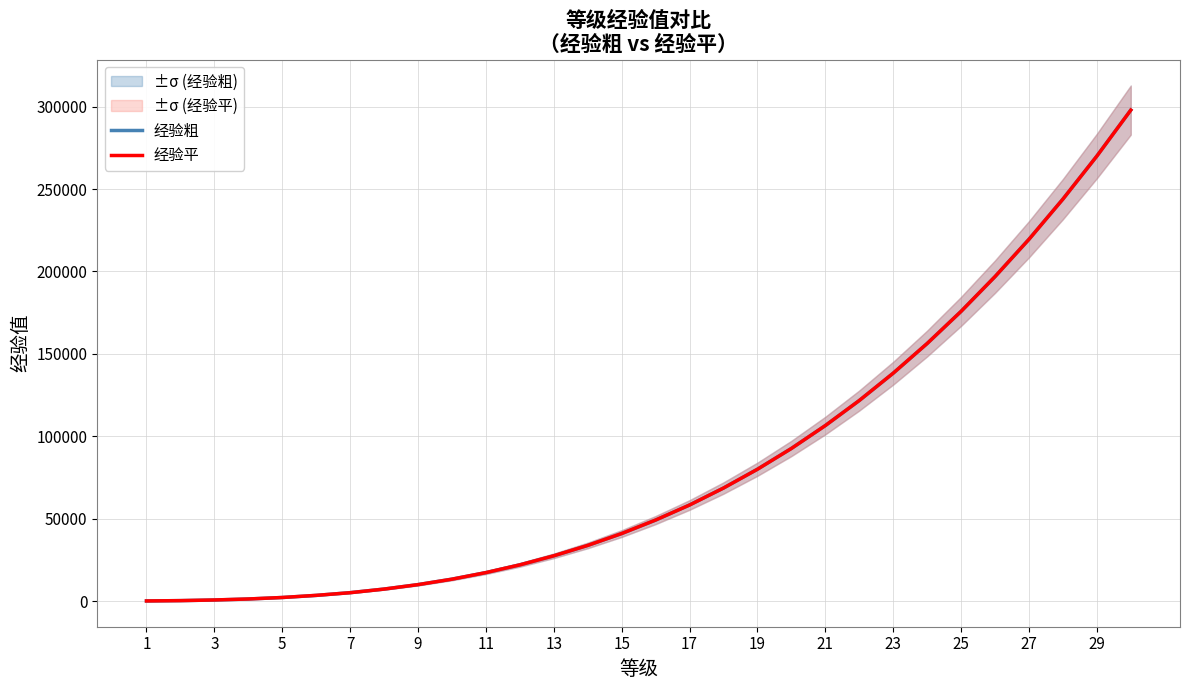

Rank the series by their average value, from lowest to highest.

经验平, 经验粗